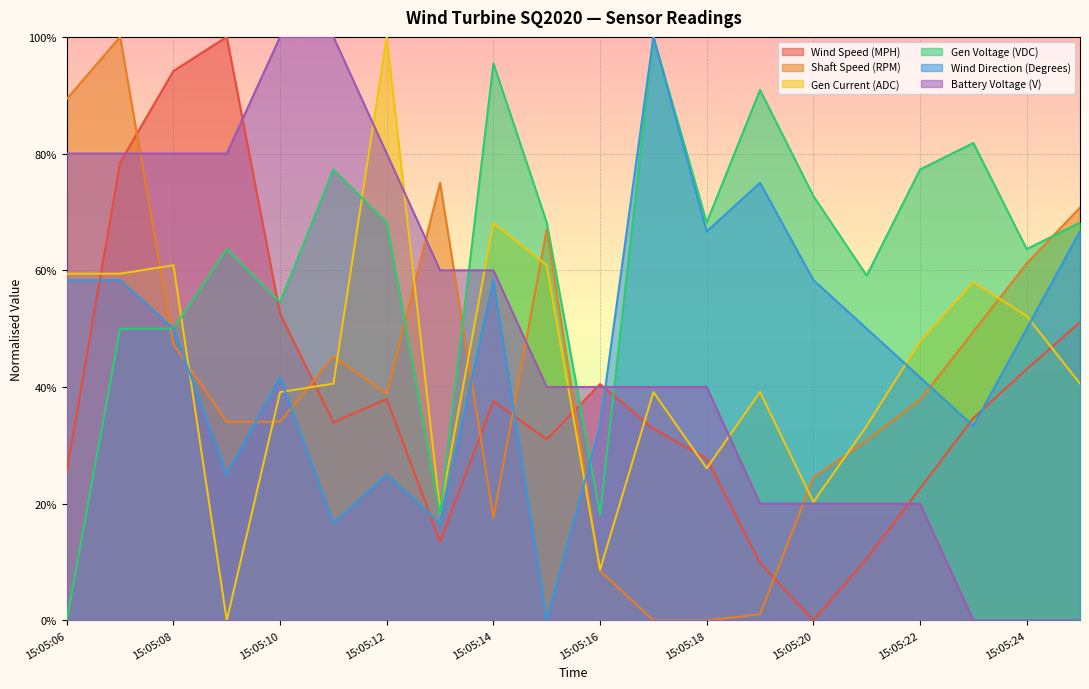

What is the difference between the maximum and minimum values in the Wind Speed (MPH) series?

1.0